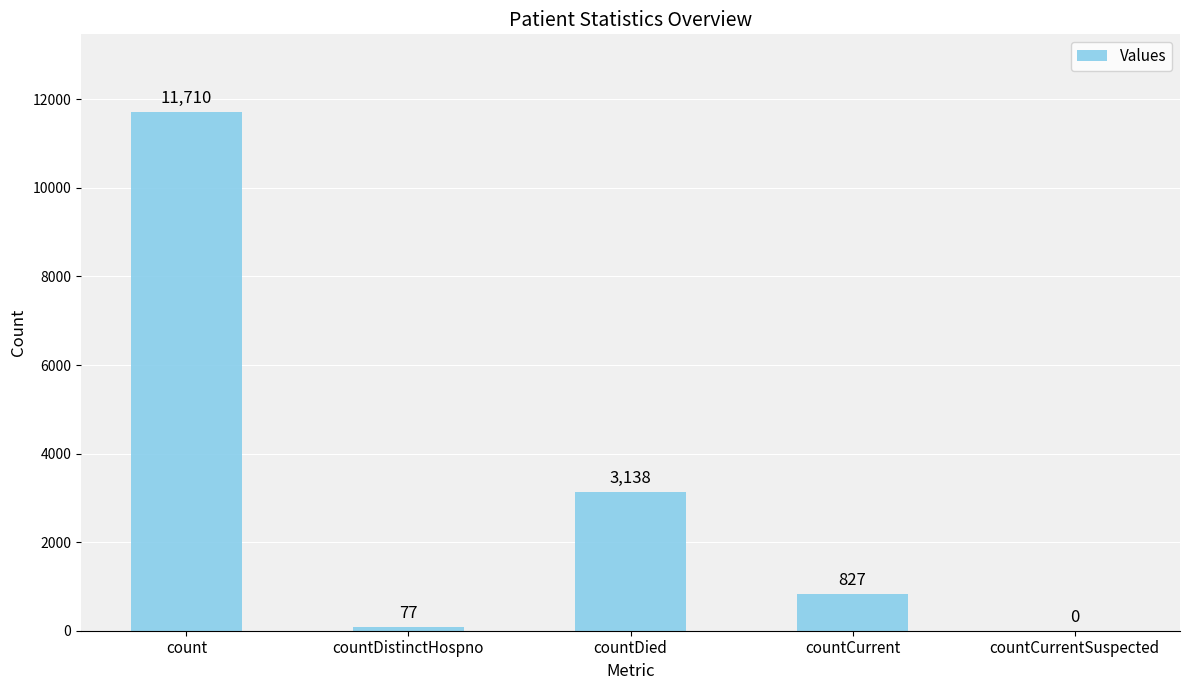

Reading right to left, transcribe all the data shown in this chart.

0	827	3138	77	11710